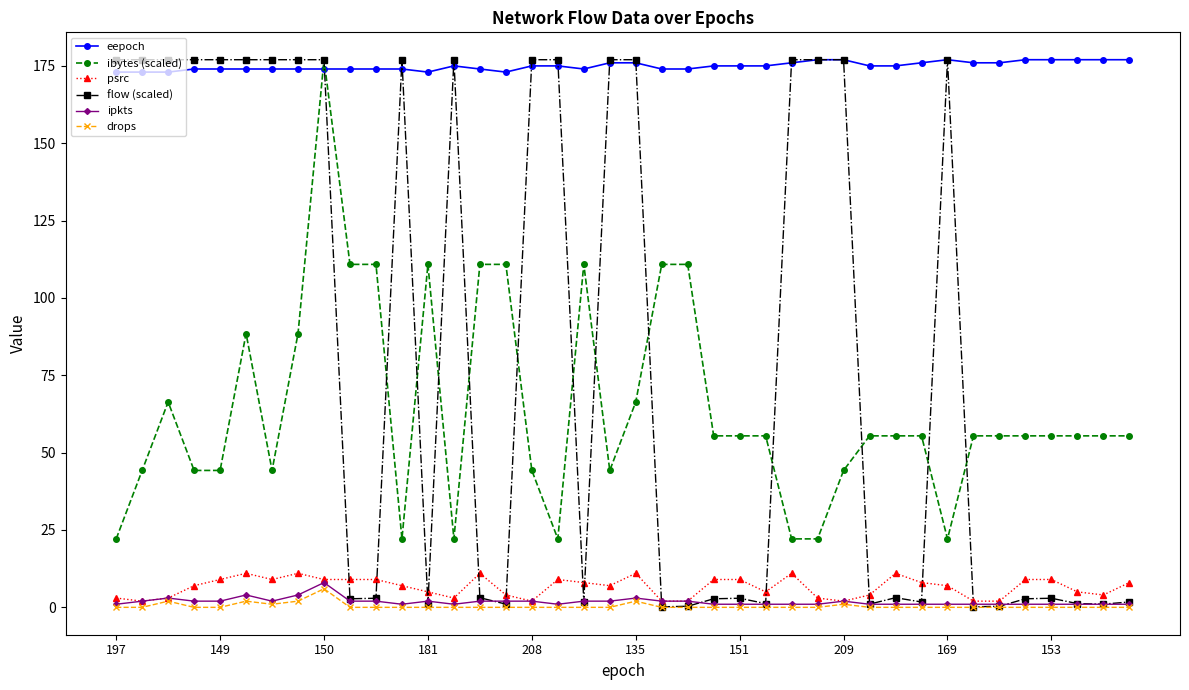

How many lines are shown in the chart?

6